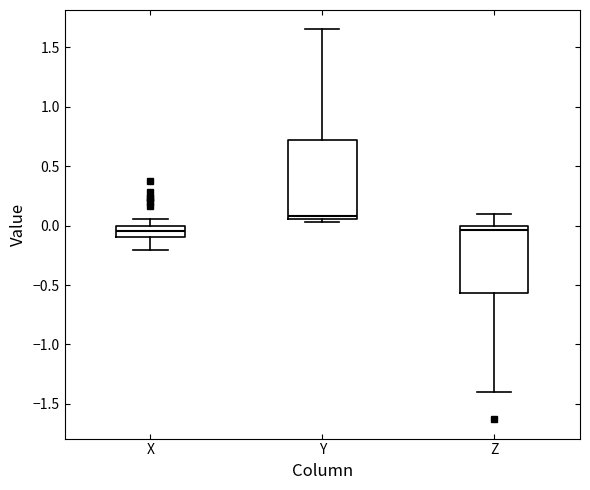

Where is the lower edge of the box for Z on the y-axis? The values are not printed on the chart, so give them approximately, as read against the axis.

-0.55